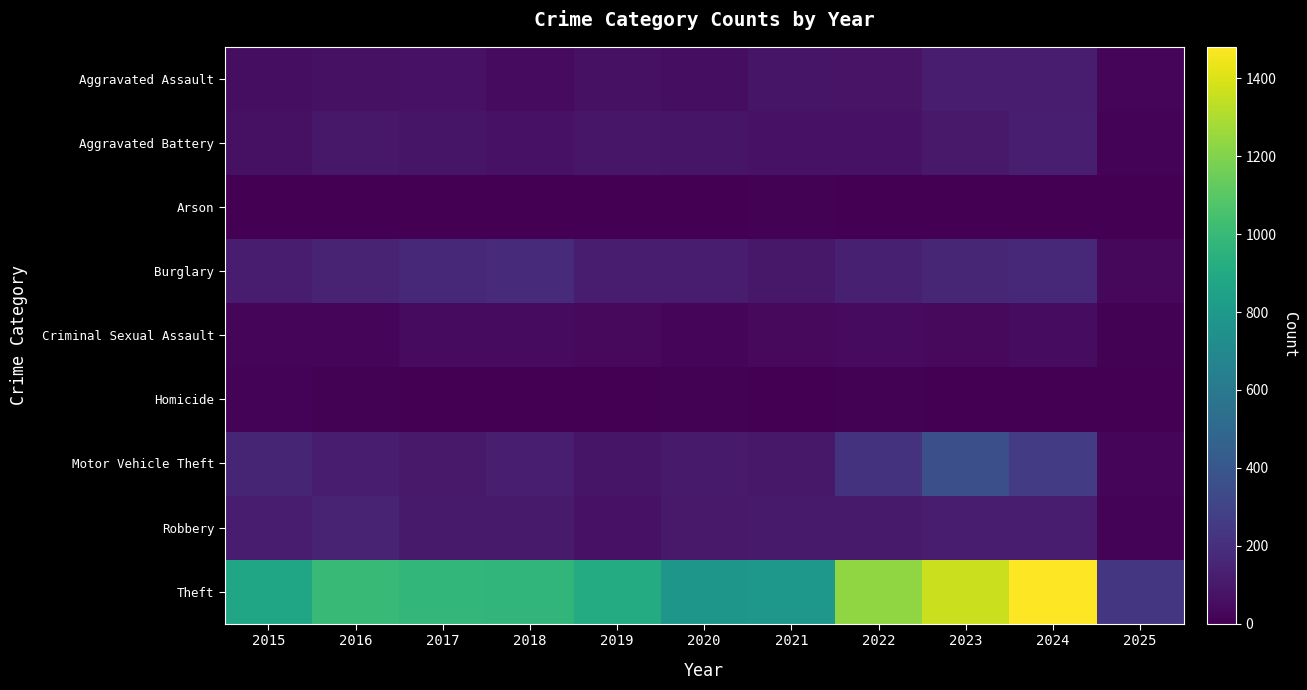

At how many categories does at least one series exceed 1383?

1